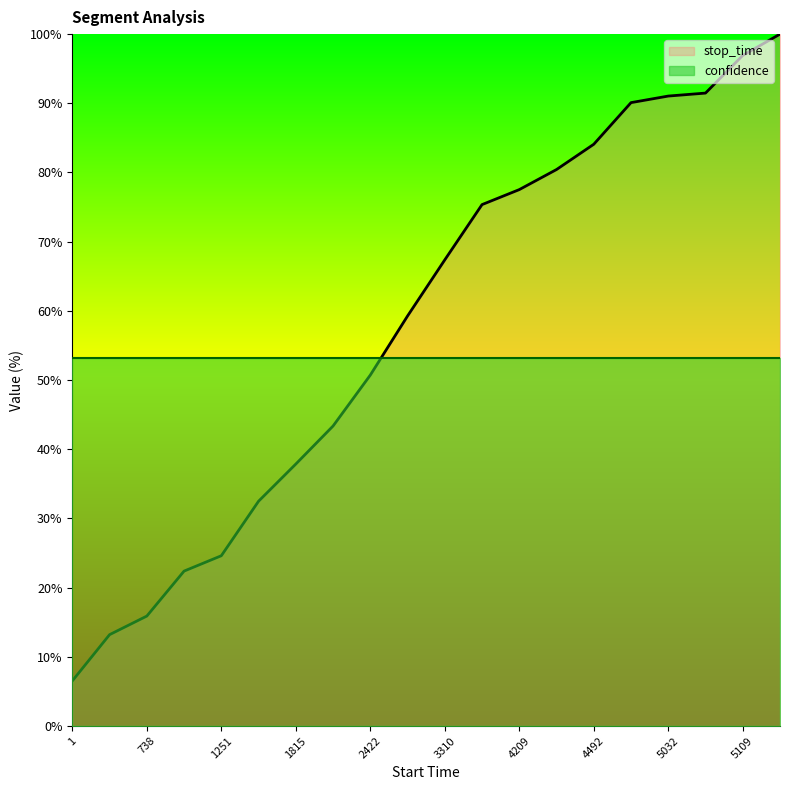

The chart shows a value of 77.5 at 4209. True or false?

True